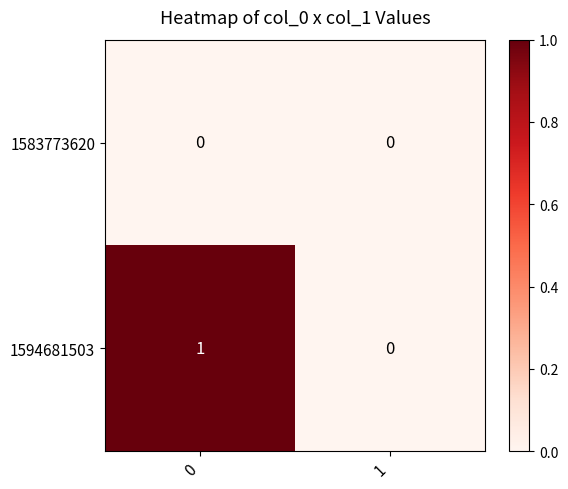

Which series has the widest spread of values?

1594681503